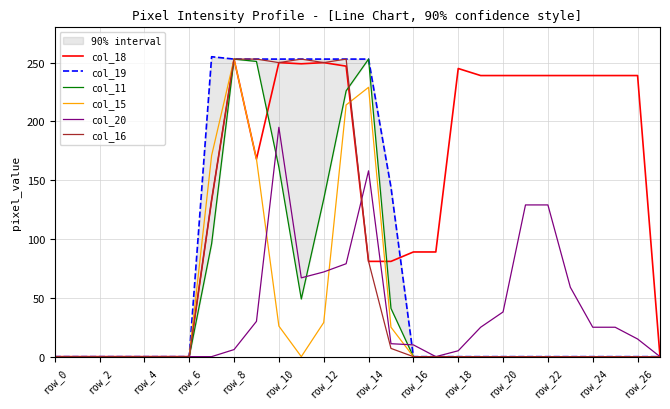

What is the difference between the second highest and second lowest values in the col_20 series?

158